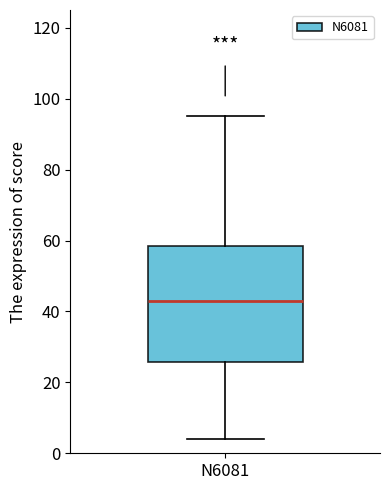

Read this box plot against the y-axis: the position of the median line, the range covered by the box, and the ends of both whiskers. The values are not printed on the chart, so give them approximately, as read against the axis.

median 44, box 26 to 58, whiskers 4 to 96